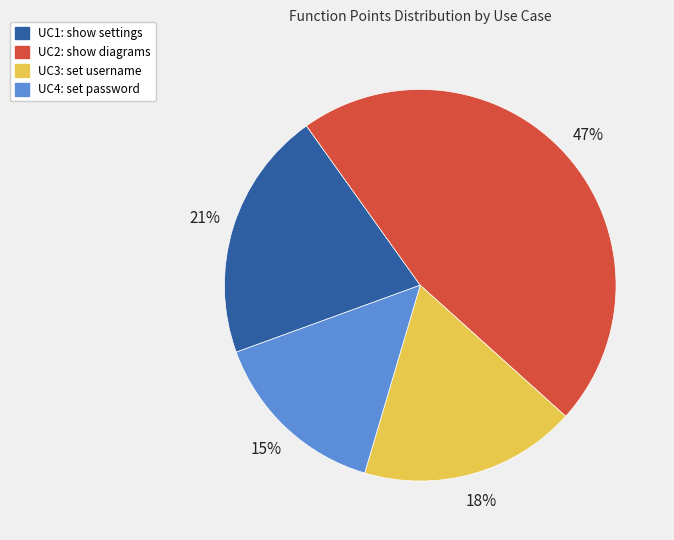

Is the sum of UC4: set password and UC3: set username greater than half?

No